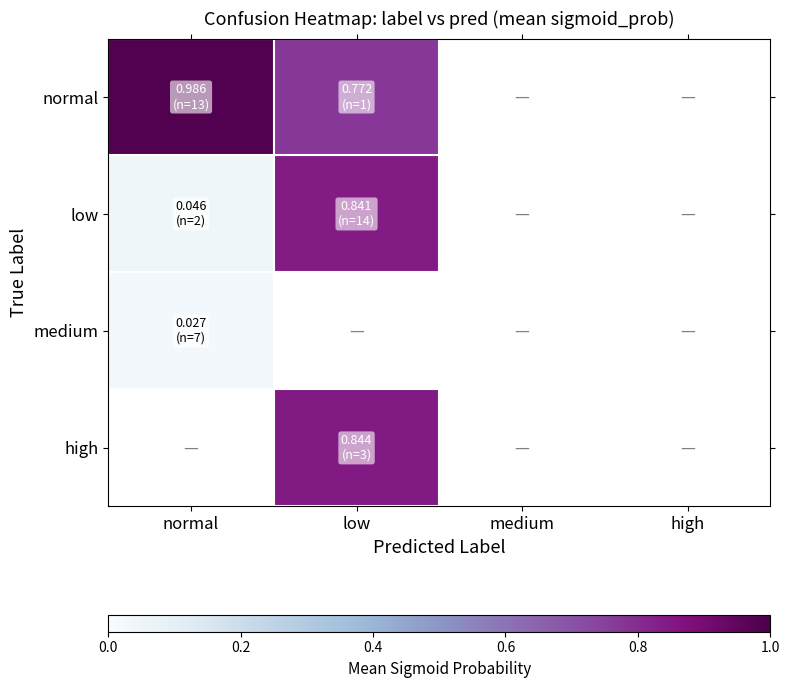

What is the lowest value of the normal series?

0.8